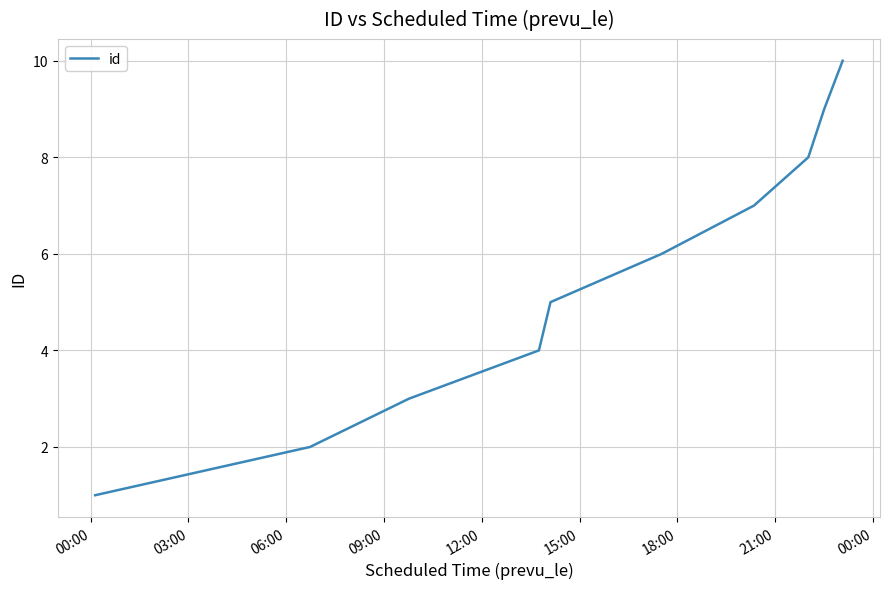

Reading right to left, list all the values displayed in this chart.

10	9	8	7	6	5	4	3	2	1